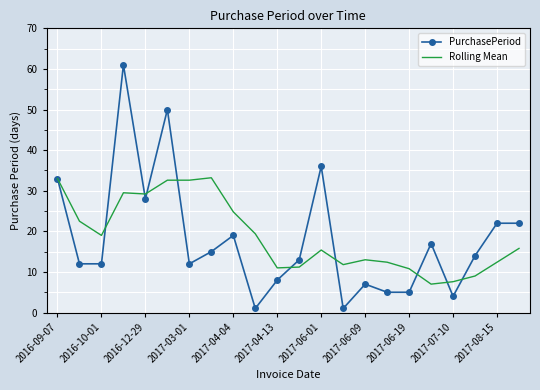

List the series in order of their peak value, lowest first.

Rolling Mean, PurchasePeriod